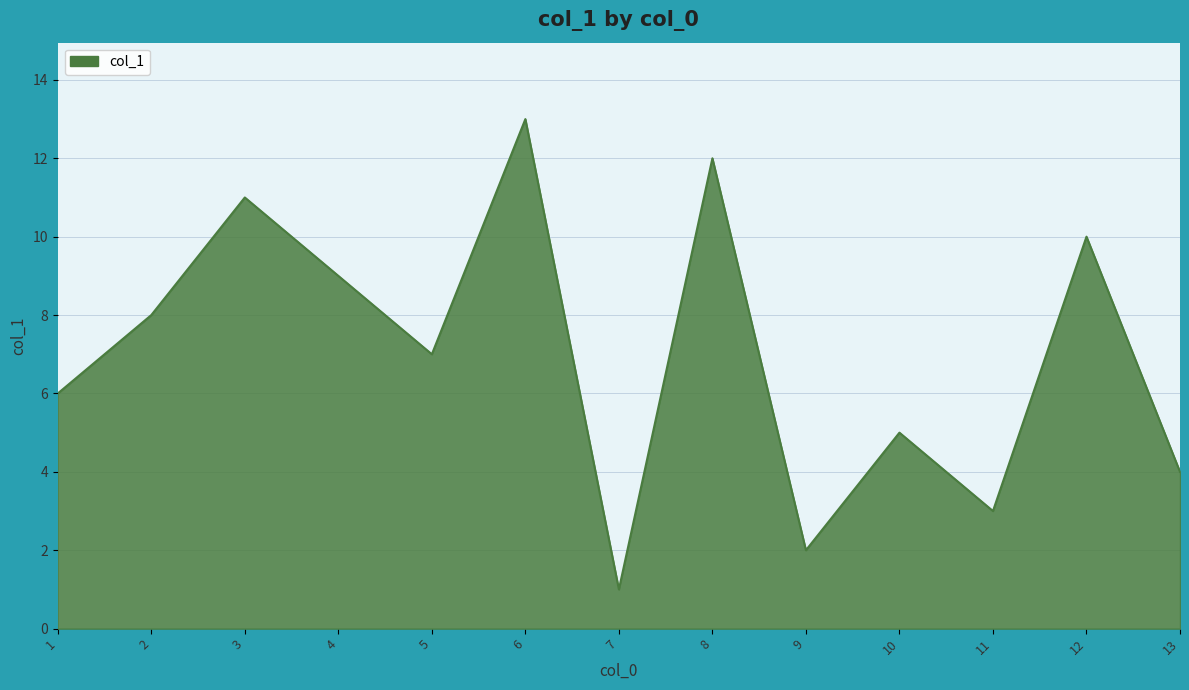

Rank the categories by value from lowest to highest.

7, 9, 11, 13, 10, 1, 5, 2, 4, 12, 3, 8, 6